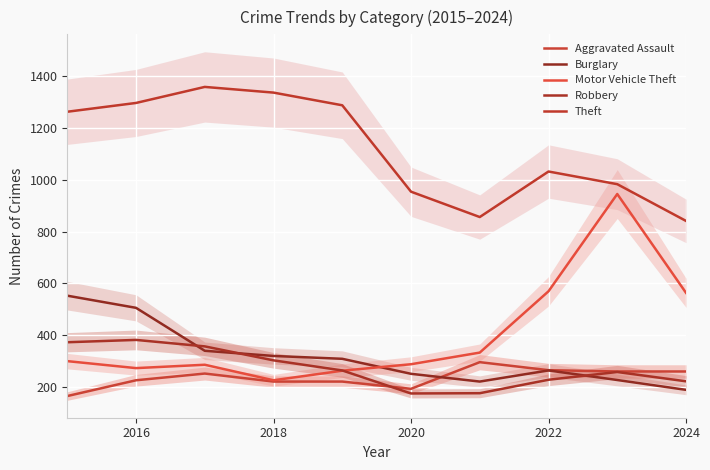

True or false: Burglary and Theft intersect in this chart.

False